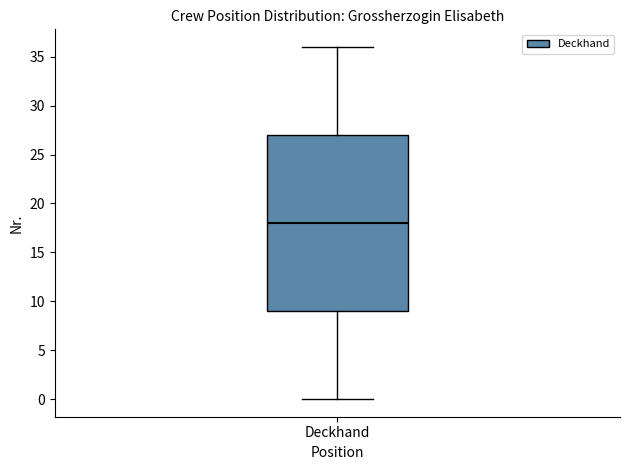

Read this box plot against the y-axis: the position of the median line, the range covered by the box, and the ends of both whiskers. The values are not printed on the chart, so give them approximately, as read against the axis.

median 18, box 9 to 27, whiskers 0 to 36